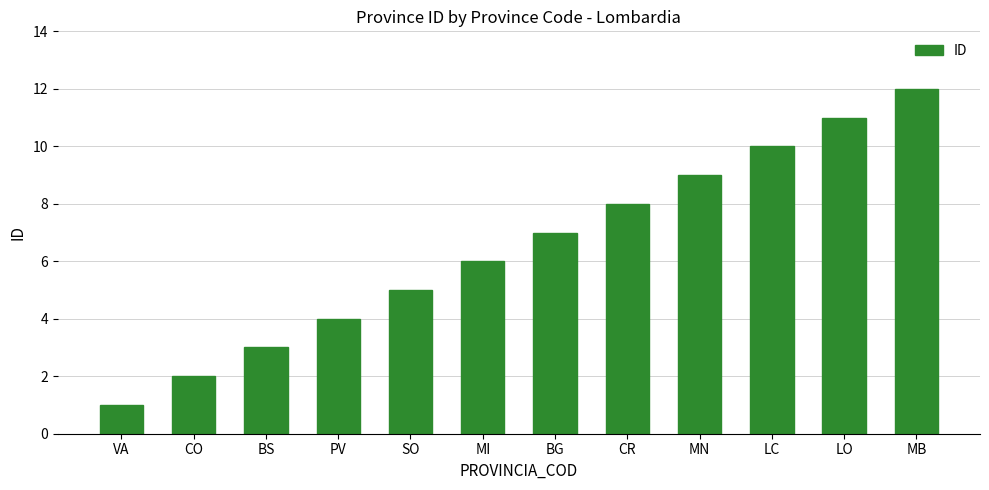

What is the minimum value shown in the chart?

1